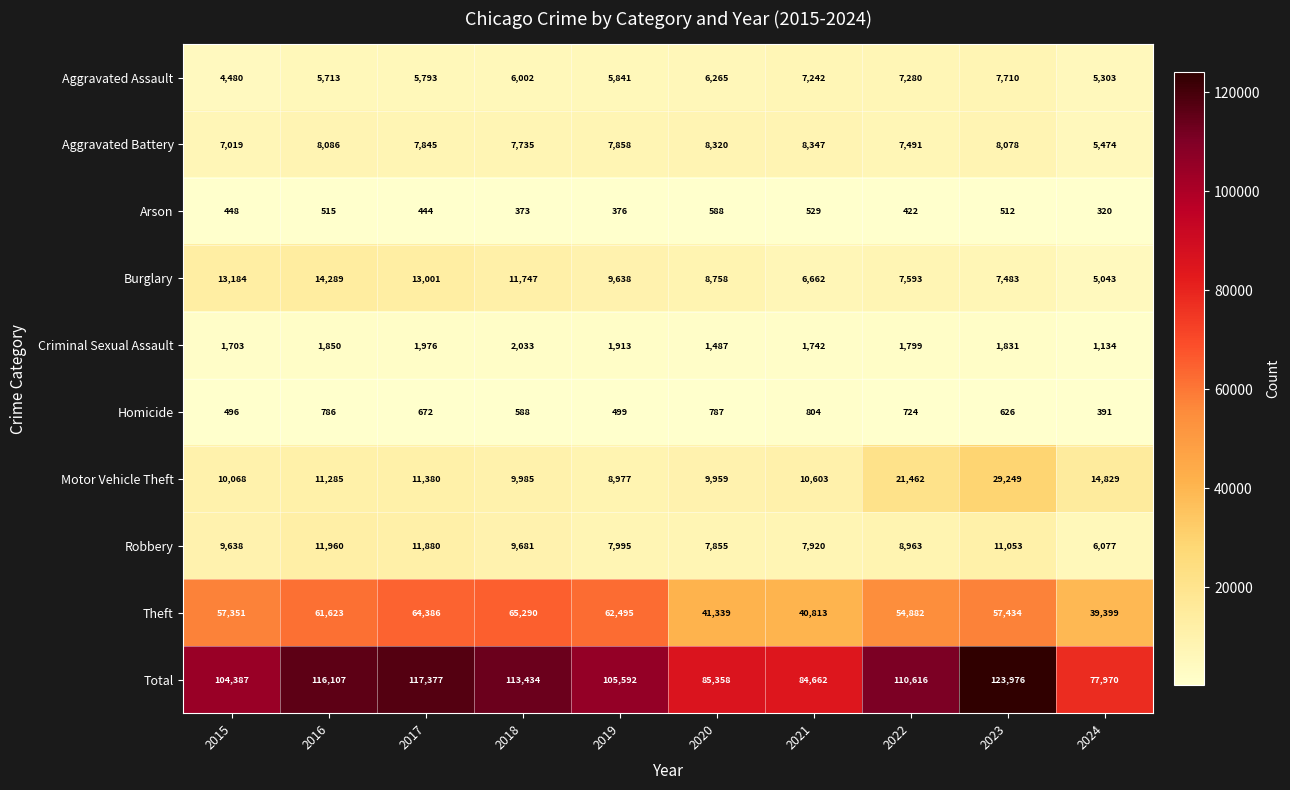

What is the total value across all series at 2021?

169324